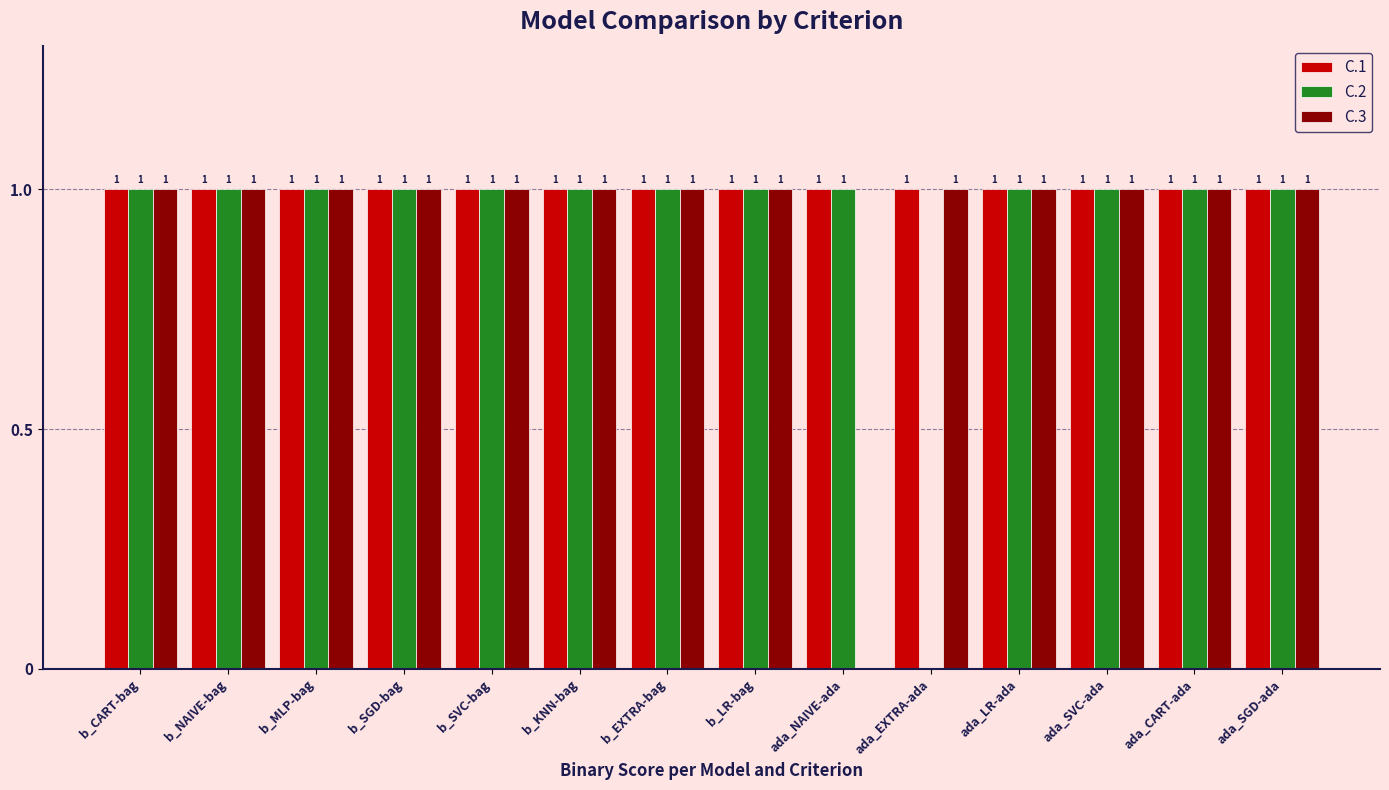

What is the greatest value displayed?

1